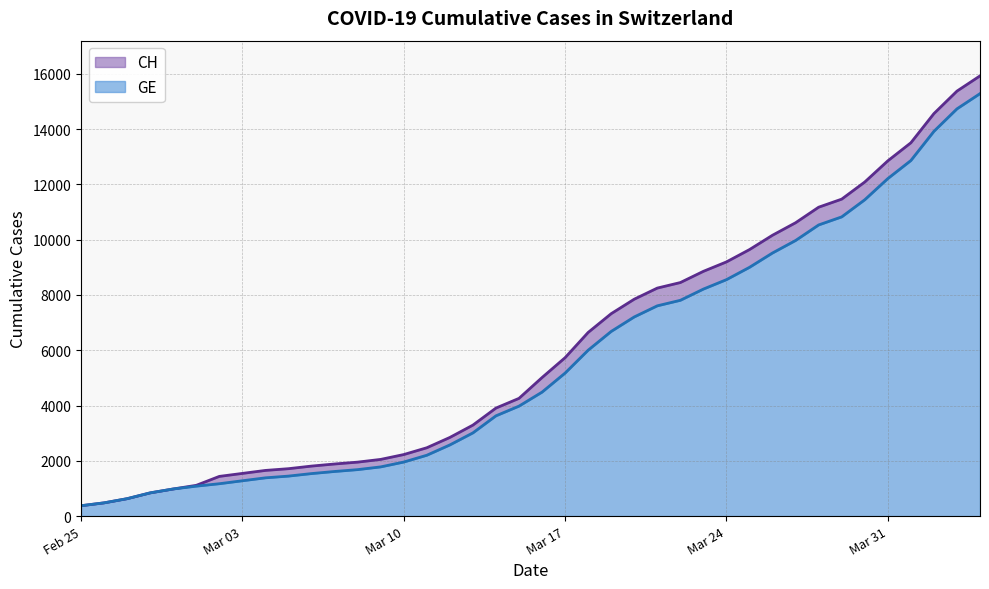

Reading right to left, extract all data points from this chart.

CH: 15926	15375	14561	13505	12852	12086	11467	11175	10613	10162	9642	9196	8855	8449	8249	7847	7323	6644	5731	5012	4259	3908	3291	2845	2472	2226	2051	1952	1885	1809	1715	1652	1544	1436	1113	981	840	630	479	375
GE: 15284	14733	13919	12863	12210	11444	10825	10533	9971	9520	9000	8554	8213	7807	7607	7205	6681	6002	5174	4485	3978	3627	3010	2574	2201	1955	1780	1681	1614	1538	1447	1384	1278	1171	1083	981	840	630	479	375